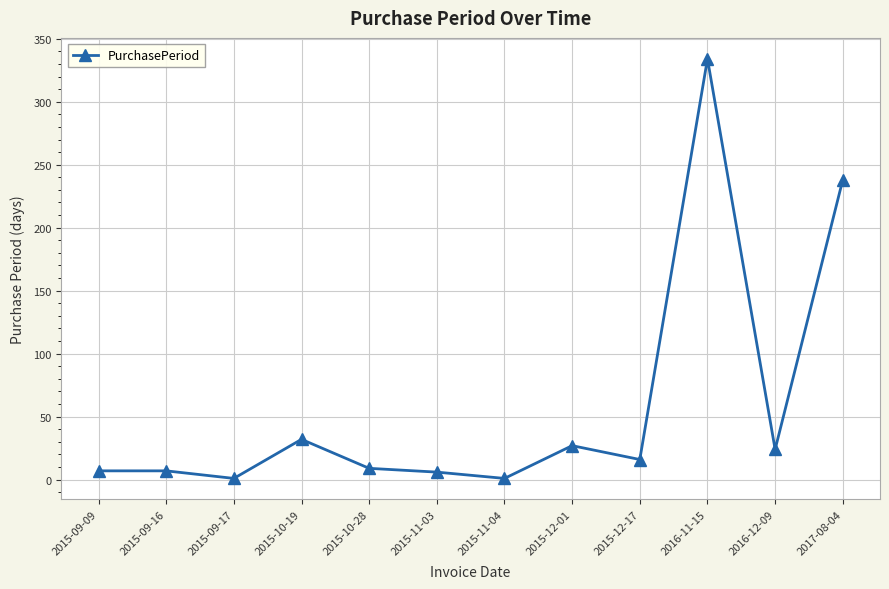

What is the sum of all values?

702